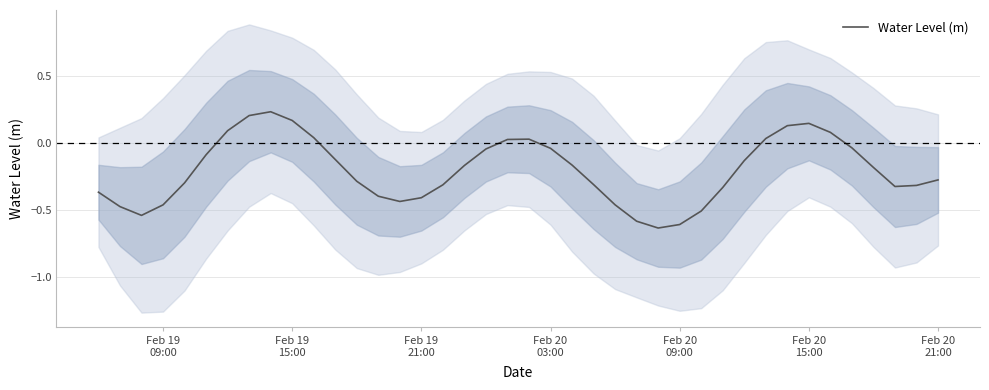

Reading left to right, transcribe all the data shown in this chart.

-0.4	-0.5	-0.5	-0.5	-0.3	-0.1	0.1	0.2	0.2	0.2	0.0	-0.1	-0.3	-0.4	-0.4	-0.4	-0.3	-0.2	-0.0	0.0	0.0	-0.0	-0.2	-0.3	-0.5	-0.6	-0.6	-0.6	-0.5	-0.3	-0.1	0.0	0.1	0.1	0.1	-0.0	-0.2	-0.3	-0.3	-0.3